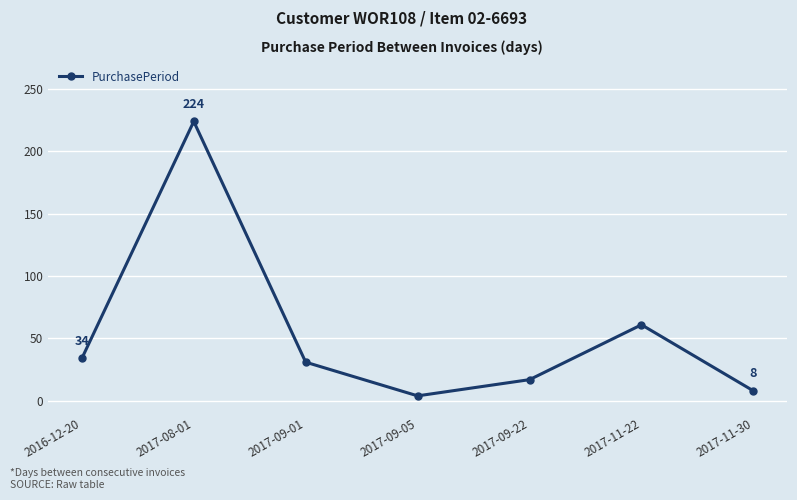

At which label is the value closest to 114?

2017-11-22